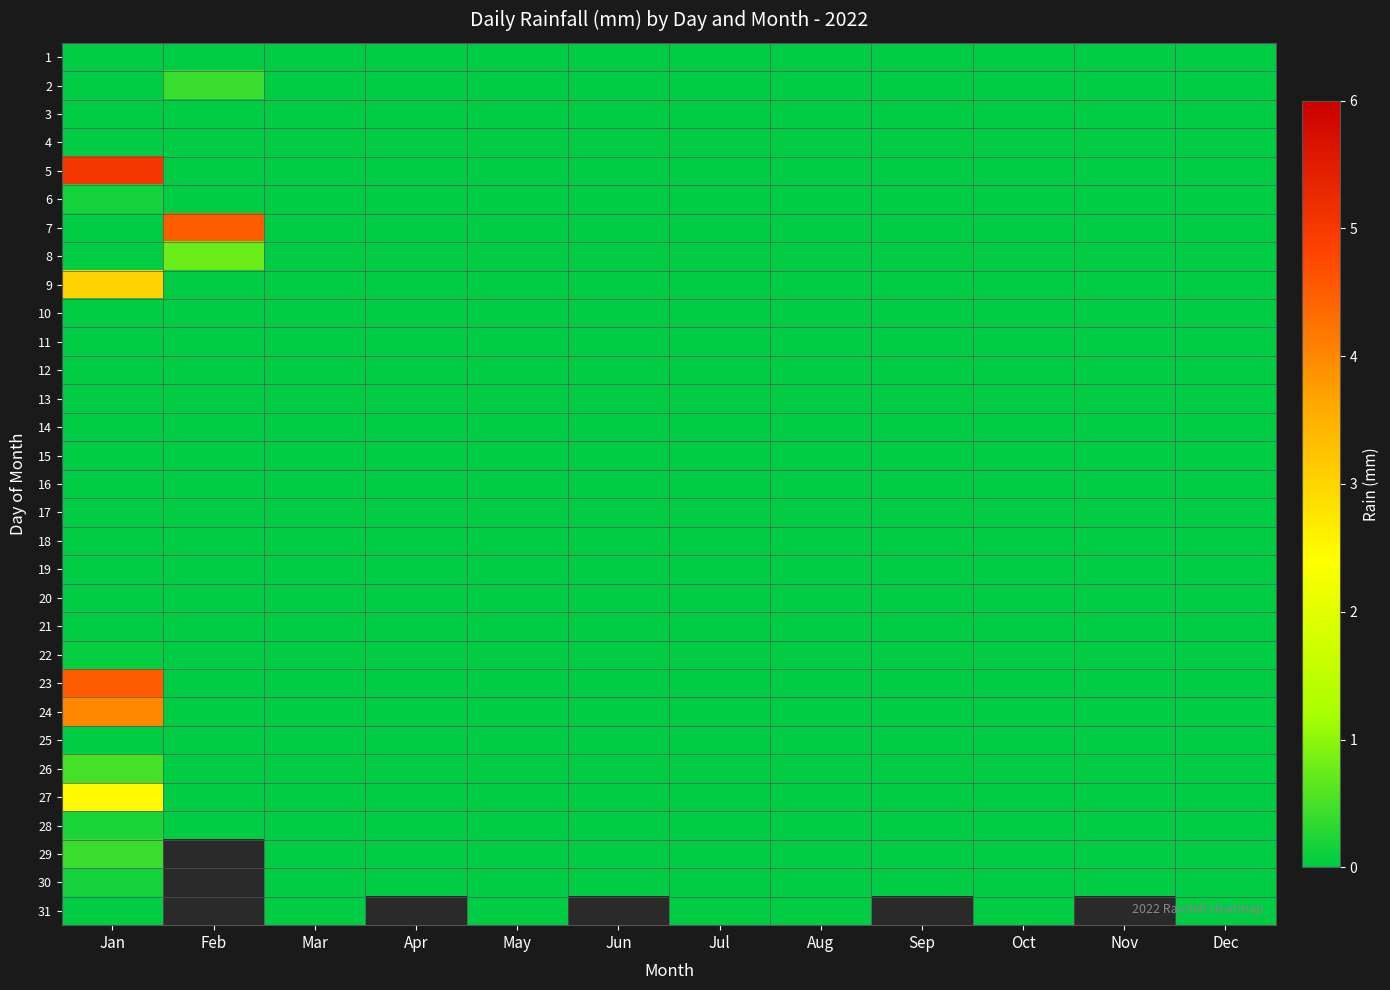

How many series are shown in this chart?

31